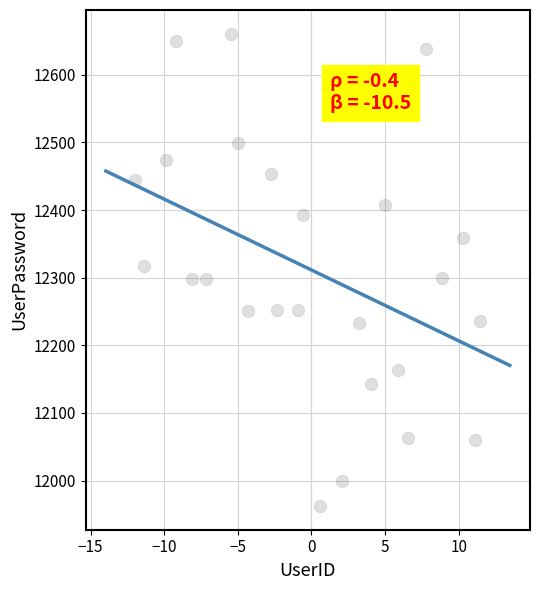

What is the range of Y values (max minus min)?

698.5